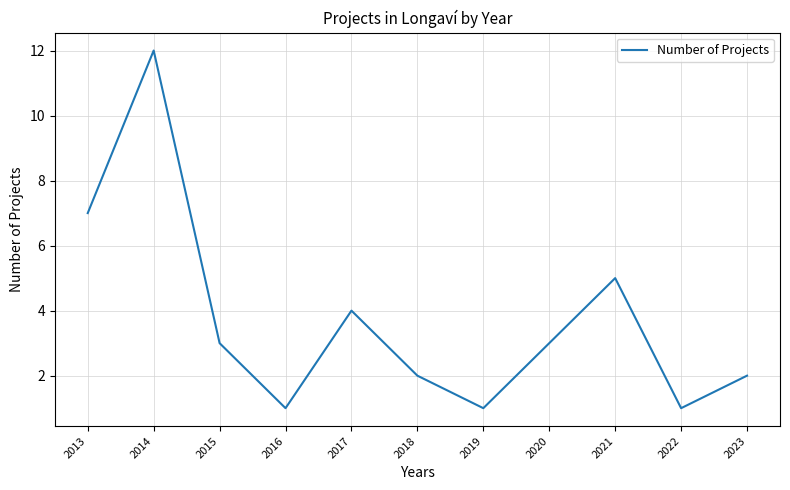

Is this an area chart (filled region under the line)?

No